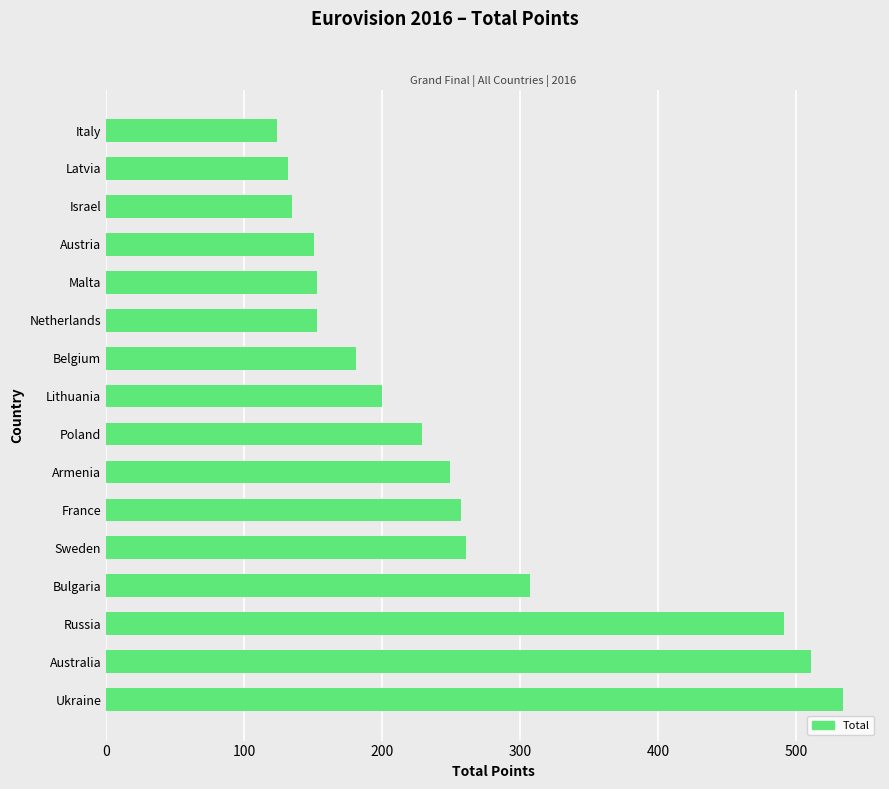

What is the approximate value at Sweden, to the nearest 50?

250